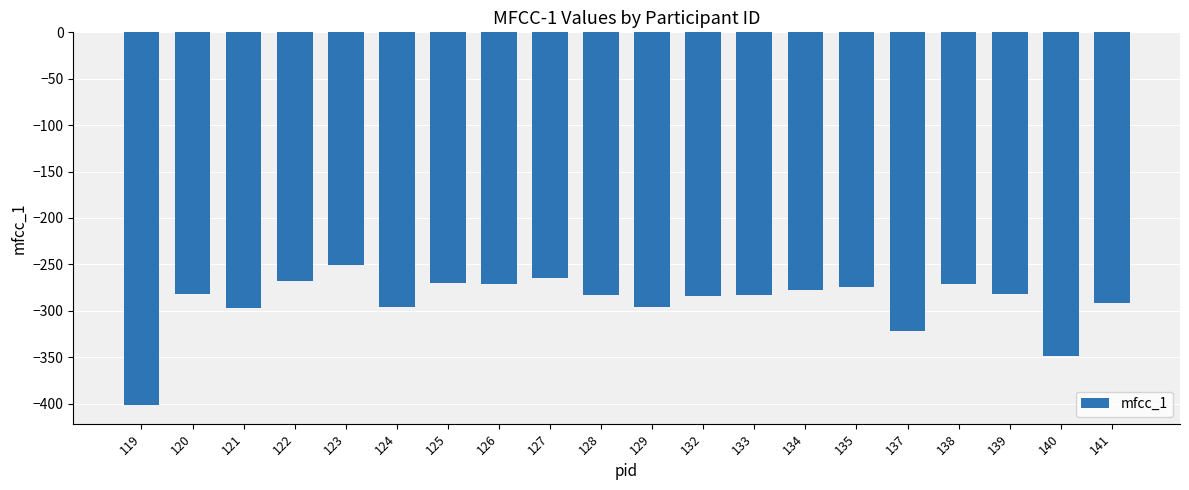

Which label corresponds to the largest value in the chart?

123